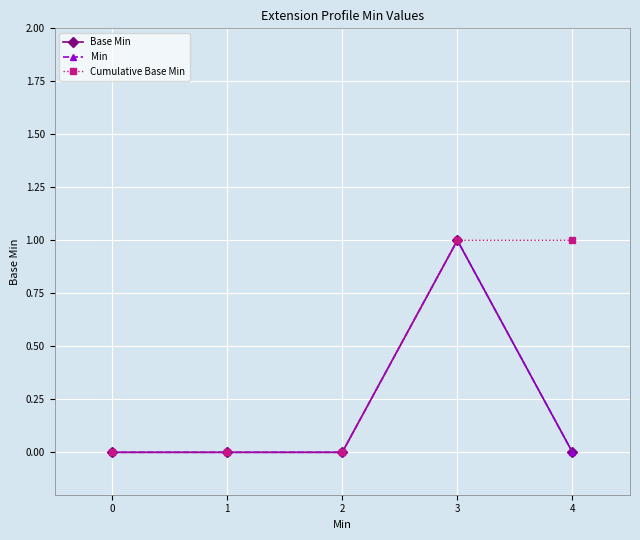

Is the value of Base Min at 3 greater than the value of Min at 1?

Yes